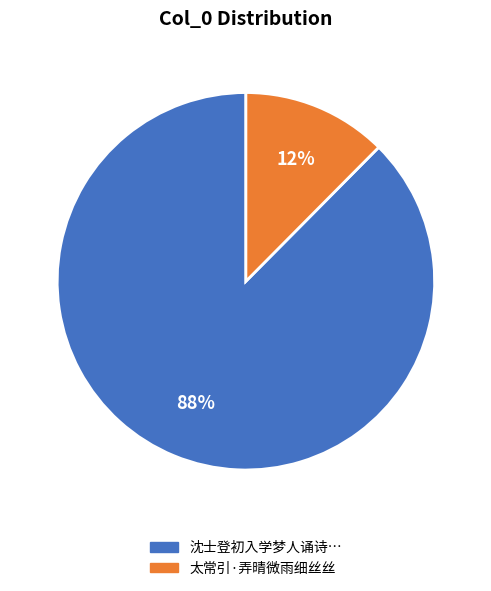

To the nearest percent, what is the average slice percentage?

50%